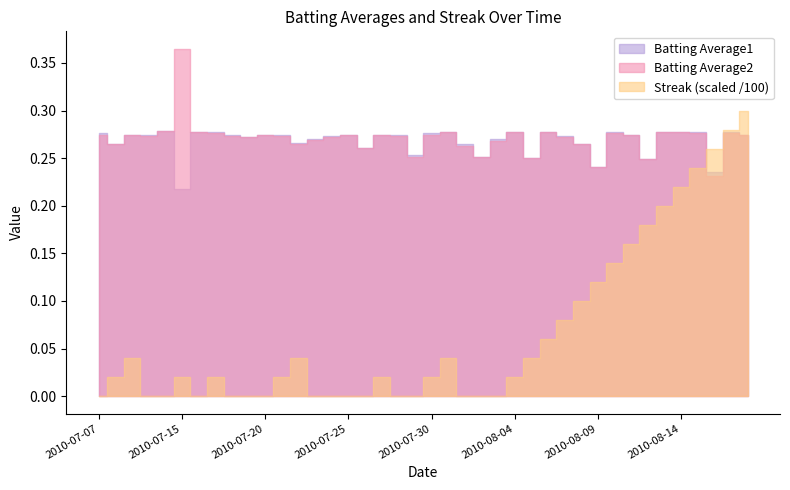

What is the lowest value of the Batting Average2 series?

0.2